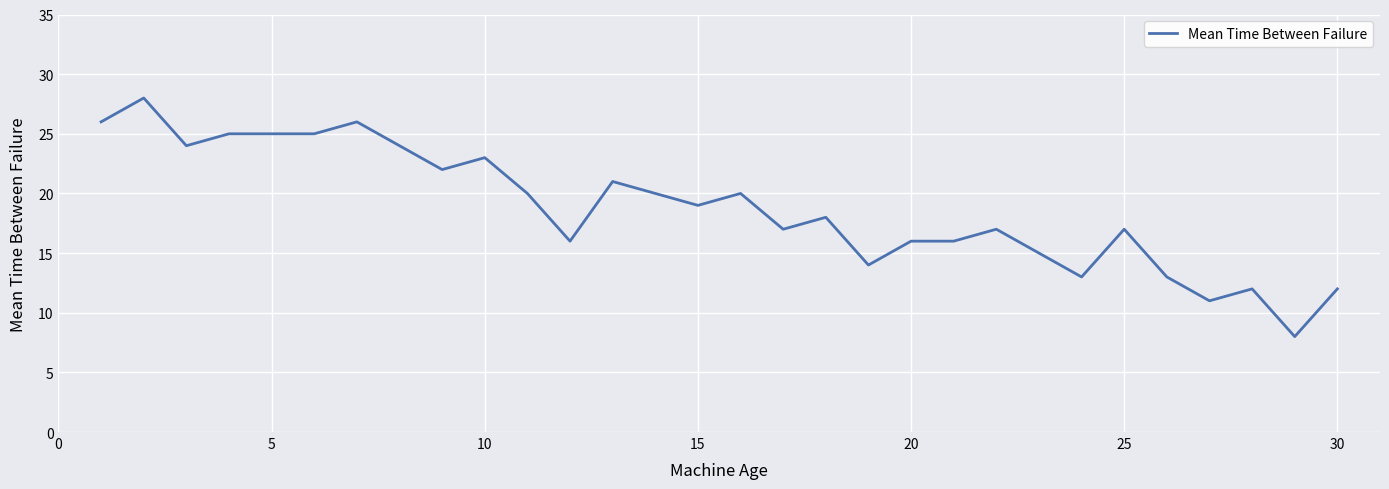

What is the difference between the maximum and minimum values?

20